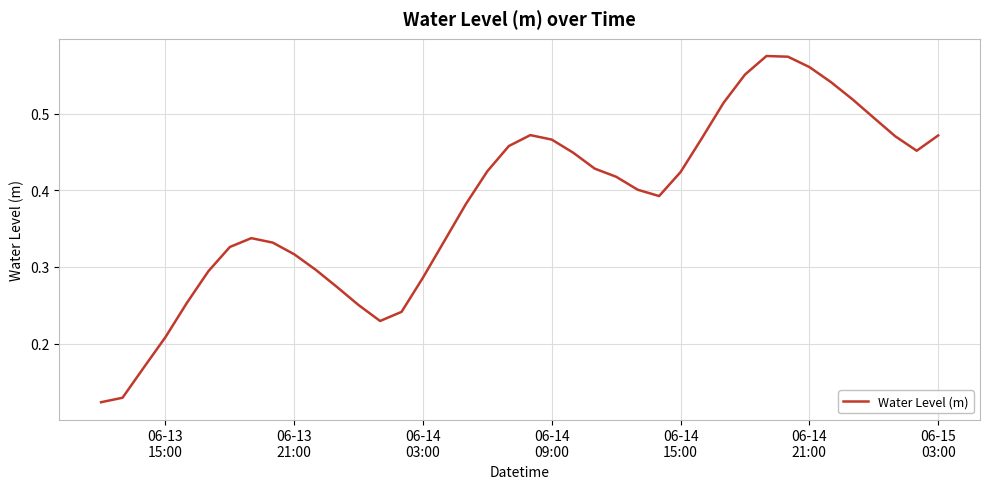

What is the sum of all values?

15.3